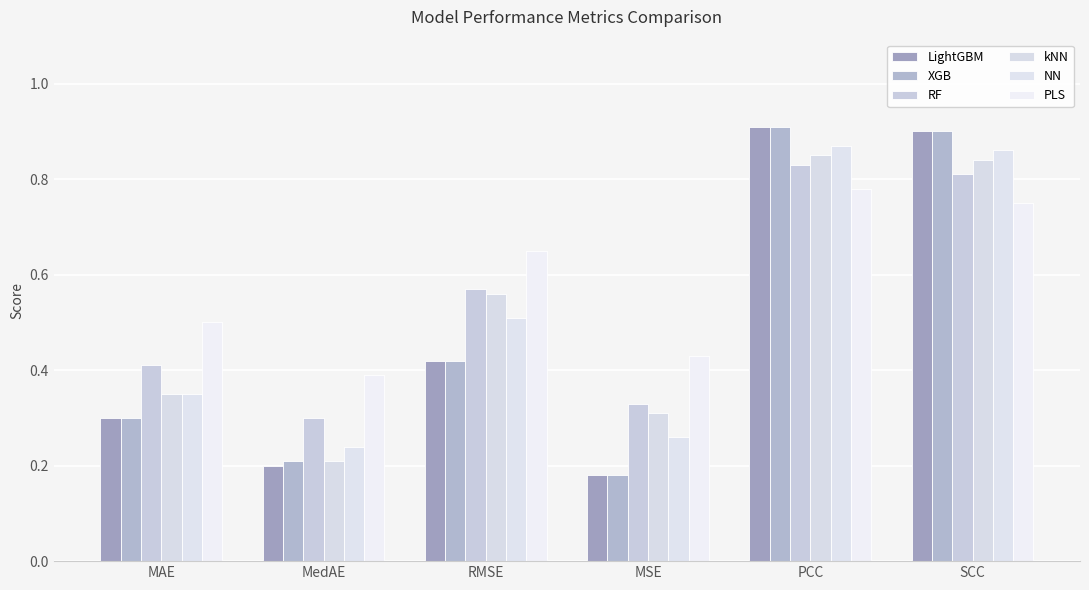

How many groups of bars are there?

6